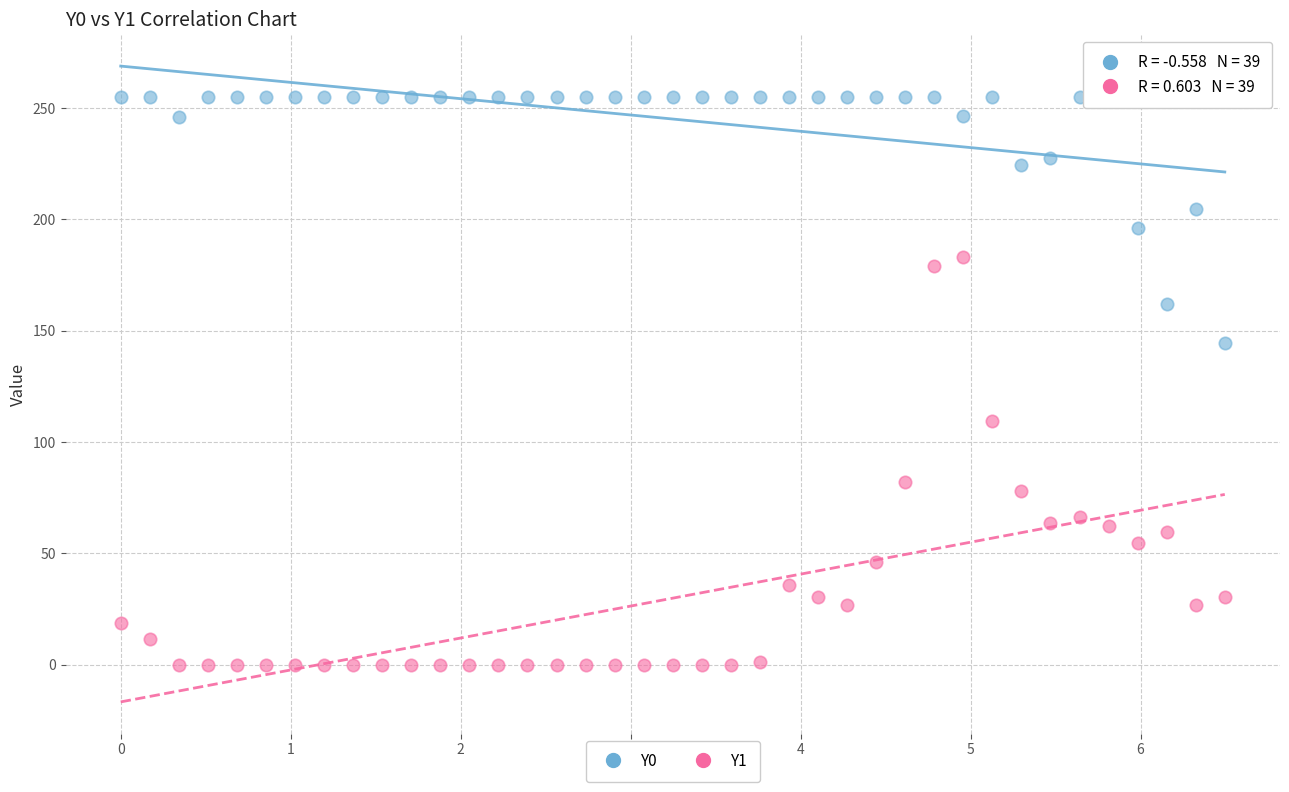

Which series reaches the maximum Y coordinate?

Y0